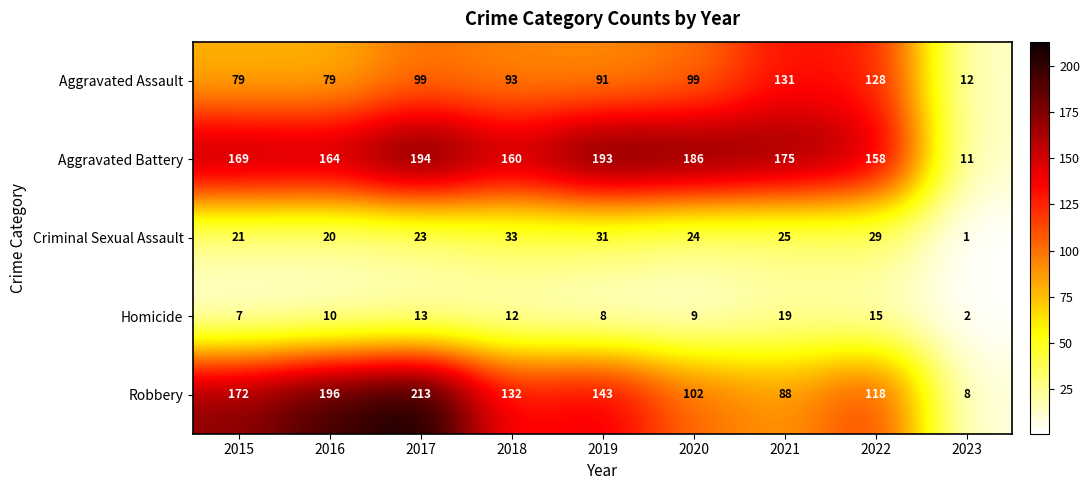

Which series has the largest total across all categories?

Aggravated Battery